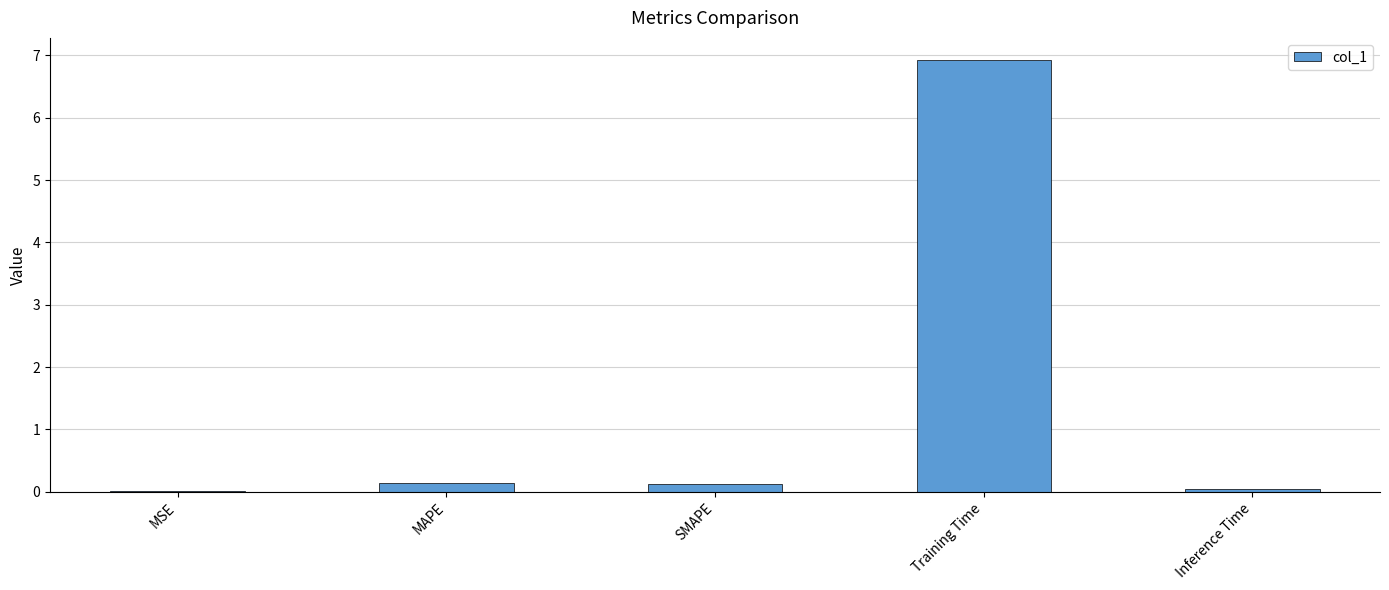

Which label corresponds to the largest value in the chart?

Training Time